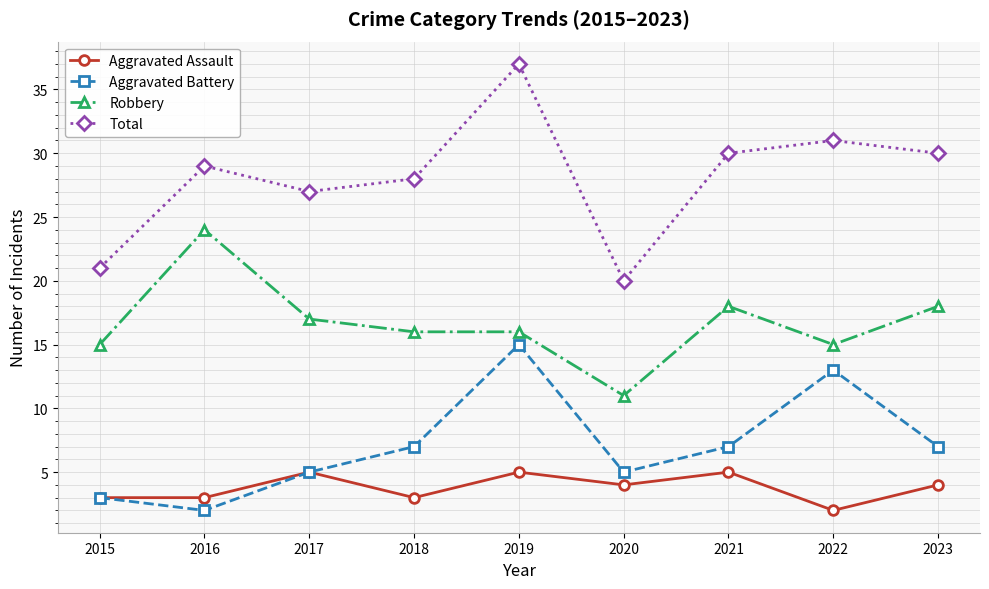

At which category is the sum across all series the highest?

2019